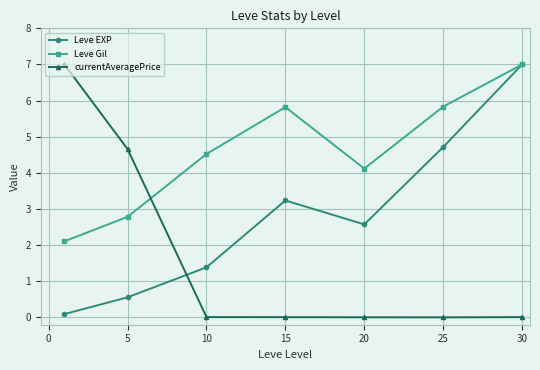

Does the chart display data point markers on the line(s)?

Yes